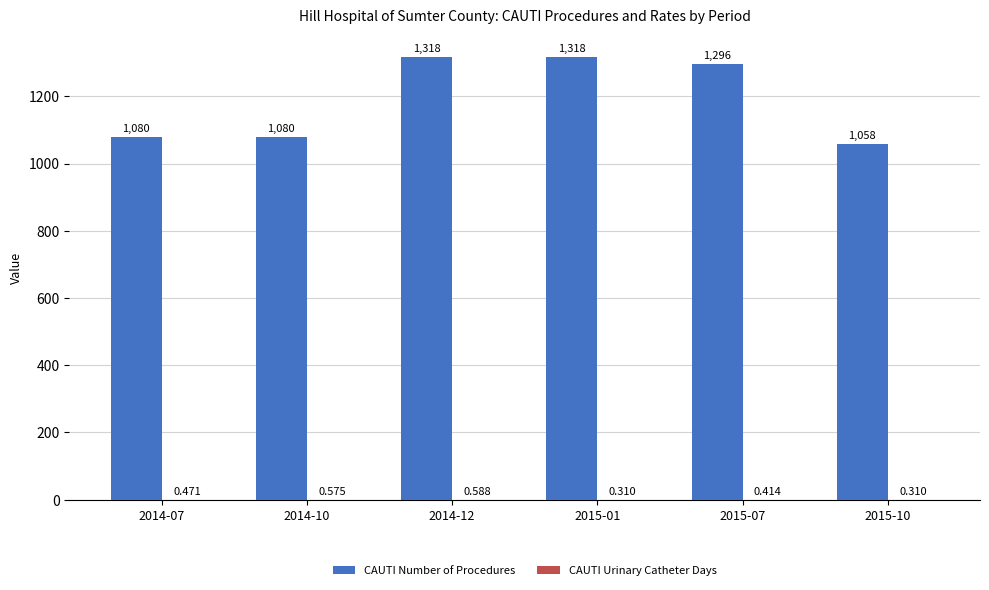

Which series changed the most between 2015-01 and 2015-10?

CAUTI Number of Procedures